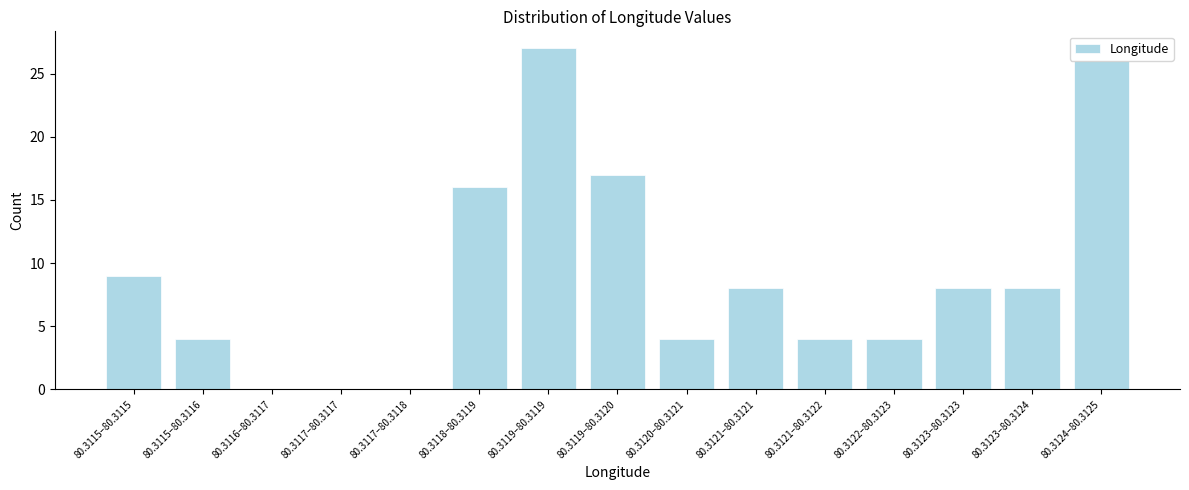

Reading right to left, what are all the values shown in this chart?

80.3124–80.3125=26	80.3123–80.3124=8	80.3123–80.3123=8	80.3122–80.3123=4	80.3121–80.3122=4	80.3121–80.3121=8	80.3120–80.3121=4	80.3119–80.3120=17	80.3119–80.3119=27	80.3118–80.3119=16	80.3117–80.3118=0	80.3117–80.3117=0	80.3116–80.3117=0	80.3115–80.3116=4	80.3115–80.3115=9